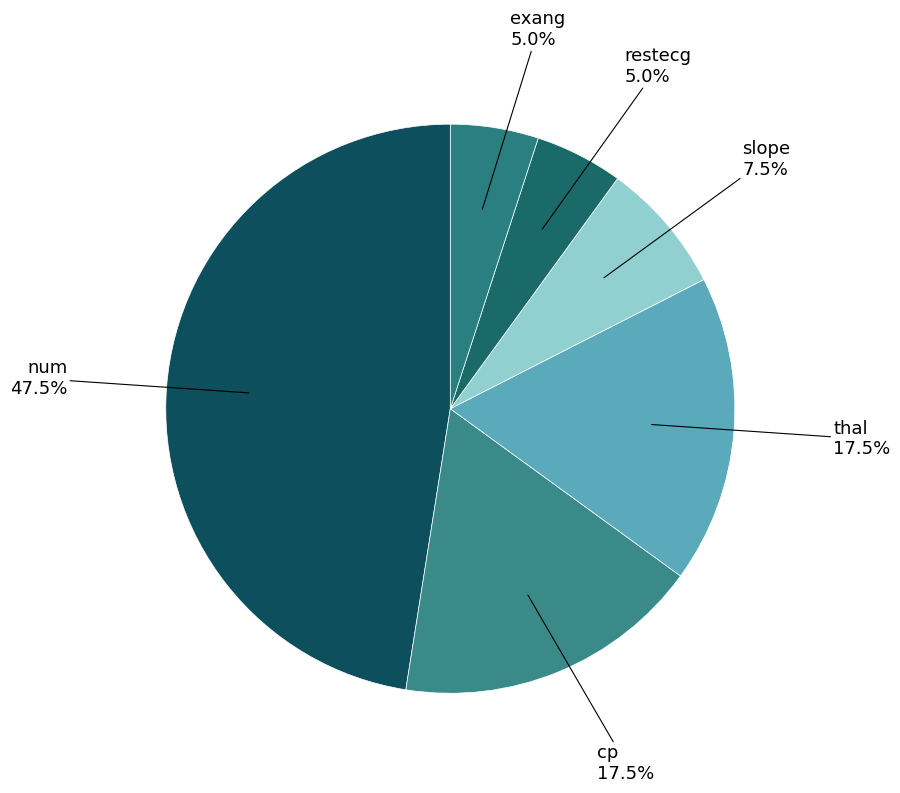

Is there any slice that represents more than half of the pie?

No